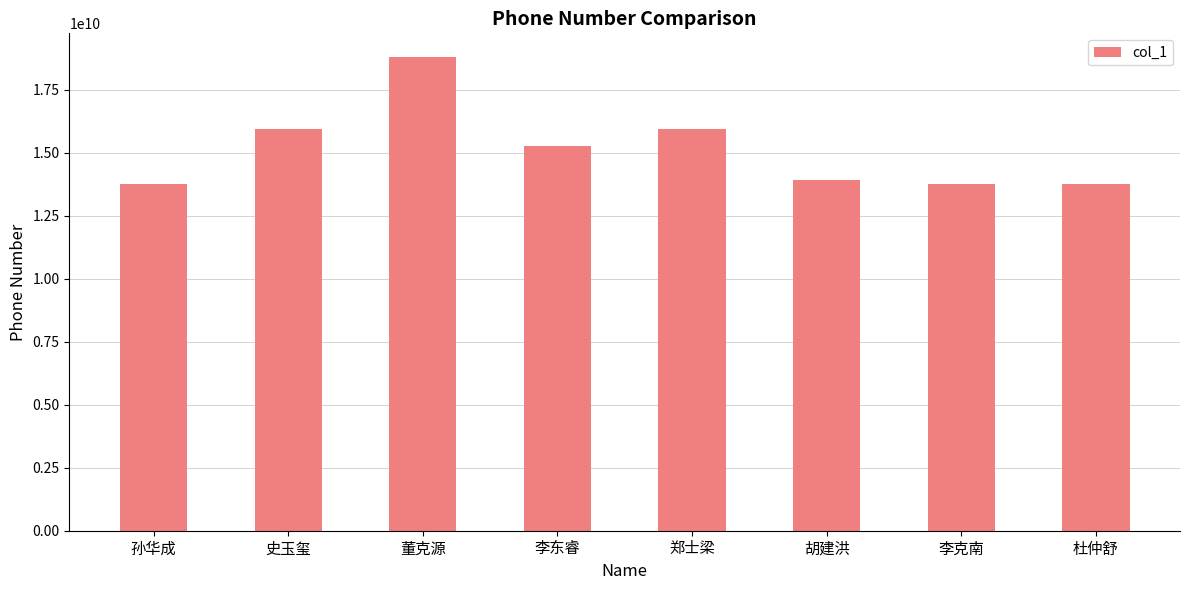

What is the minimum value shown in the chart?

13770716974